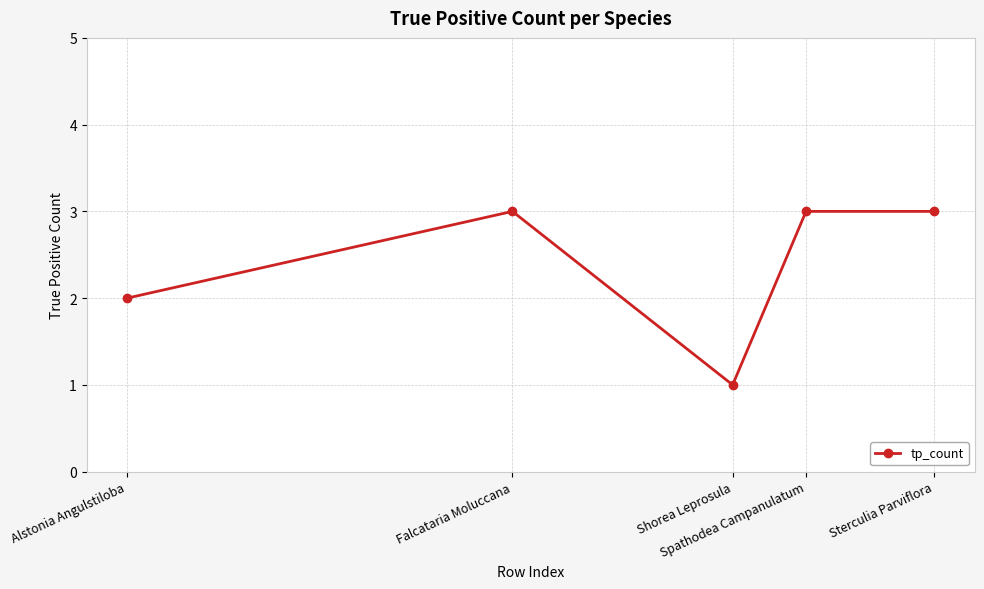

Is this an area chart (filled region under the line)?

No